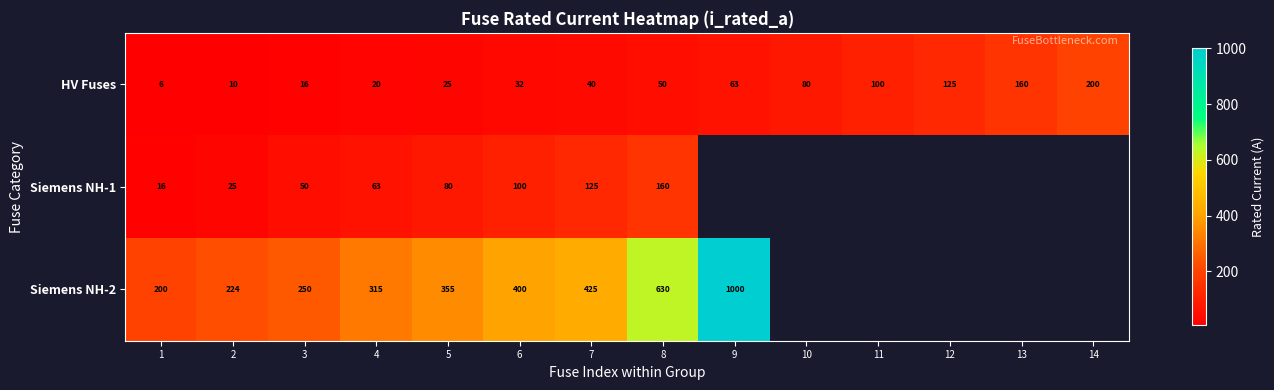

What value does the HV Fuses series have at 2?

10.0